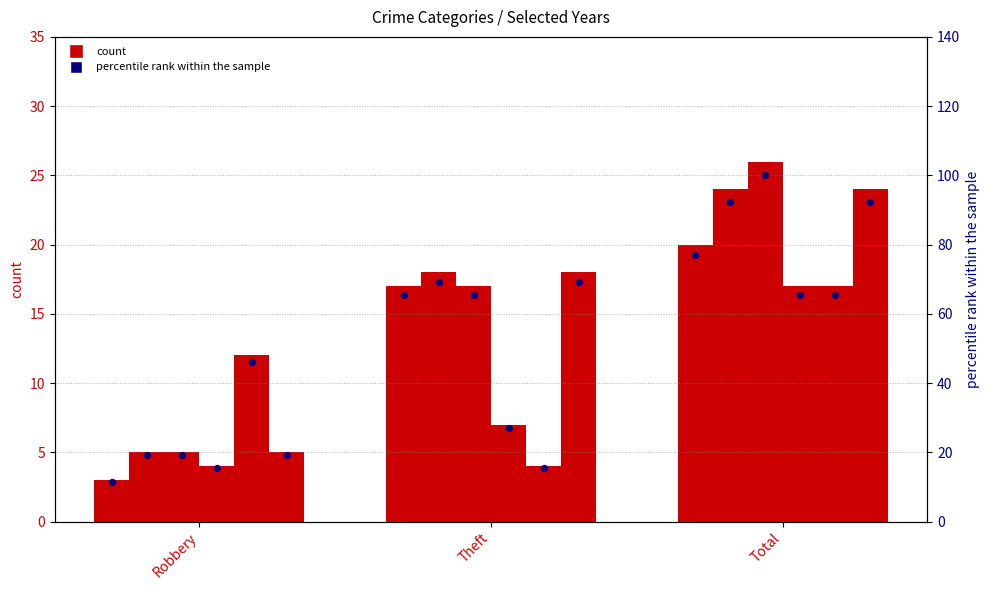

What is the ratio of the value at Theft to the value at Total?

0.8